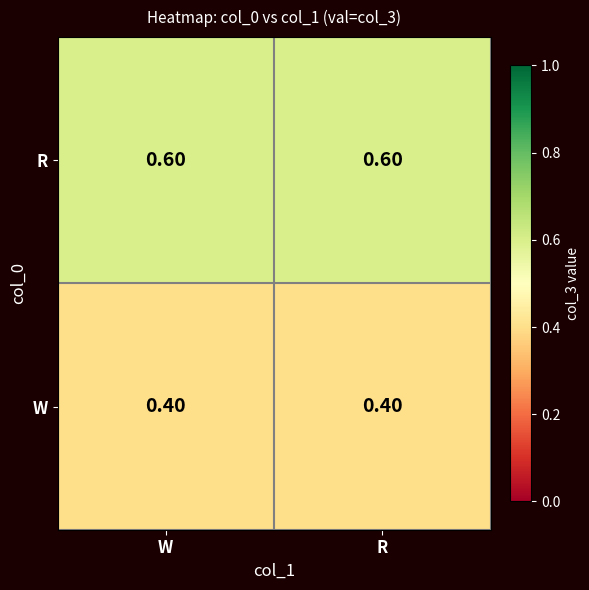

Rank the series by their maximum value, from highest to lowest.

R, W